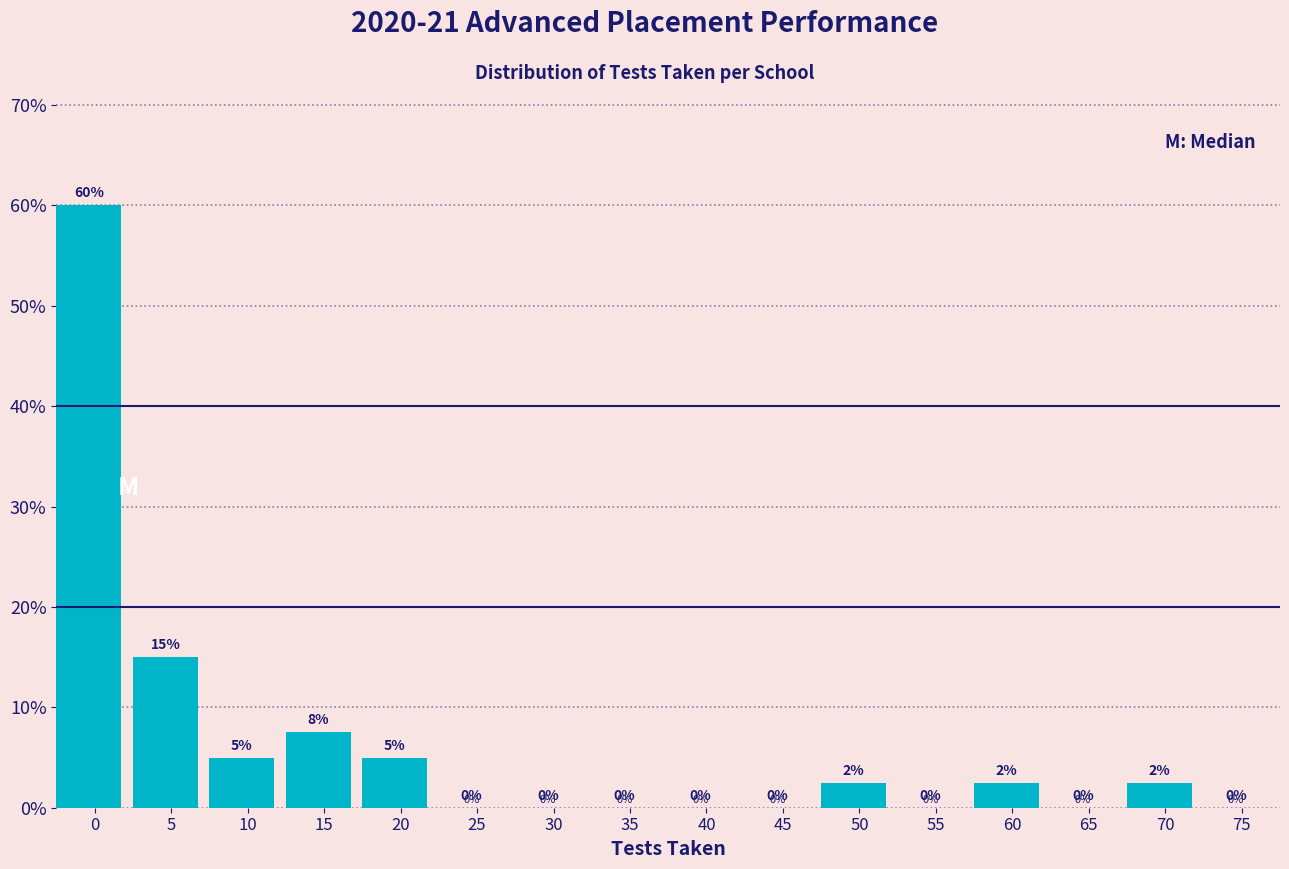

Which has a higher value, 50 or 45?

50